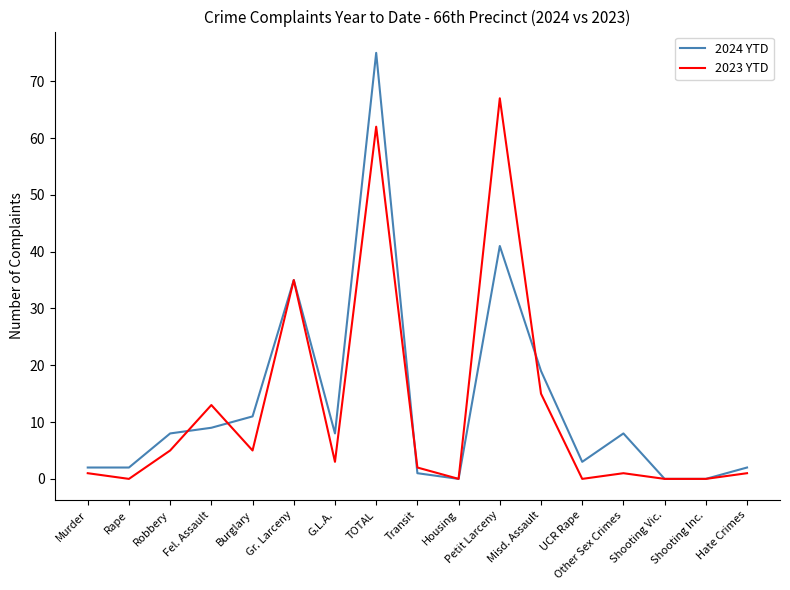

Which series has the widest spread of values?

2024 YTD